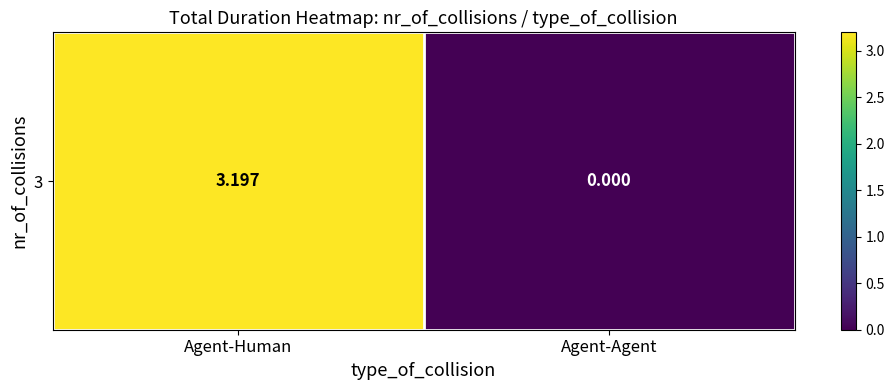

List the labels in order of value, largest first.

Agent-Human, Agent-Agent